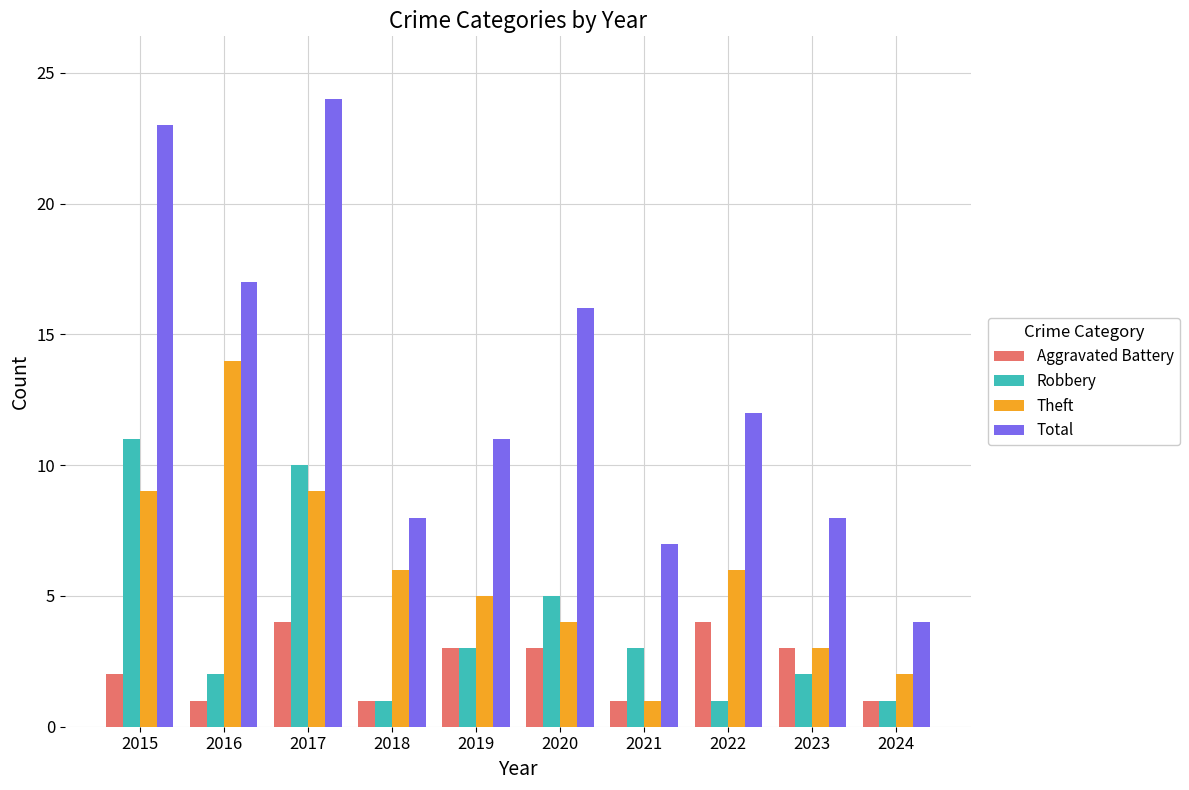

Reading left to right, list all the values displayed in this chart.

Aggravated Battery: 2015=2	2016=1	2017=4	2018=1	2019=3	2020=3	2021=1	2022=4	2023=3	2024=1
Robbery: 2015=11	2016=2	2017=10	2018=1	2019=3	2020=5	2021=3	2022=1	2023=2	2024=1
Theft: 2015=9	2016=14	2017=9	2018=6	2019=5	2020=4	2021=1	2022=6	2023=3	2024=2
Total: 2015=23	2016=17	2017=24	2018=8	2019=11	2020=16	2021=7	2022=12	2023=8	2024=4